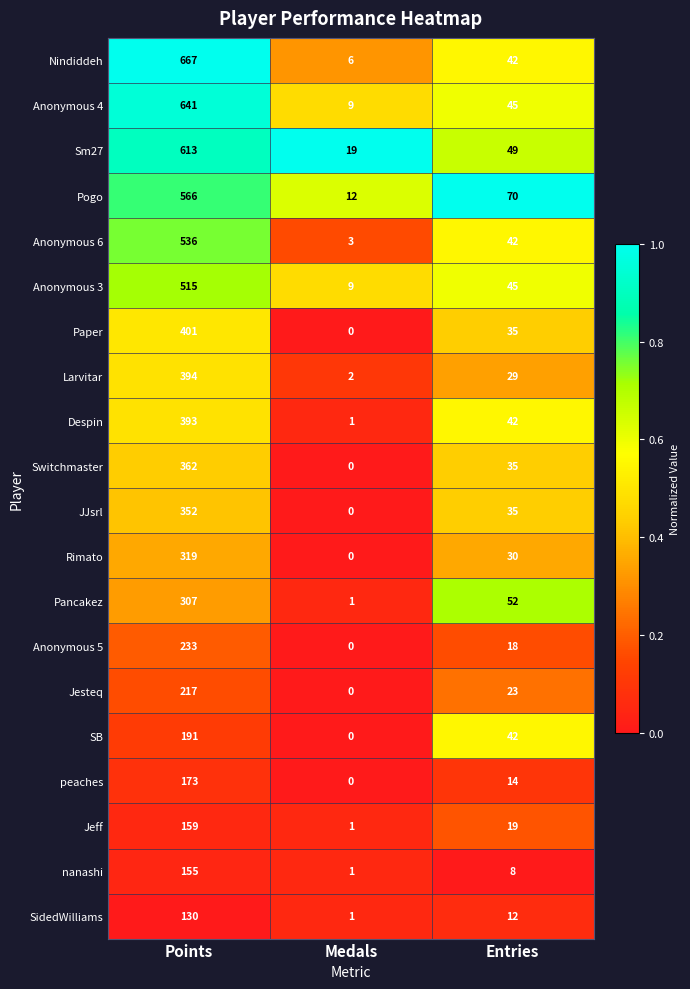

Which category has the lowest value across all series?

Medals